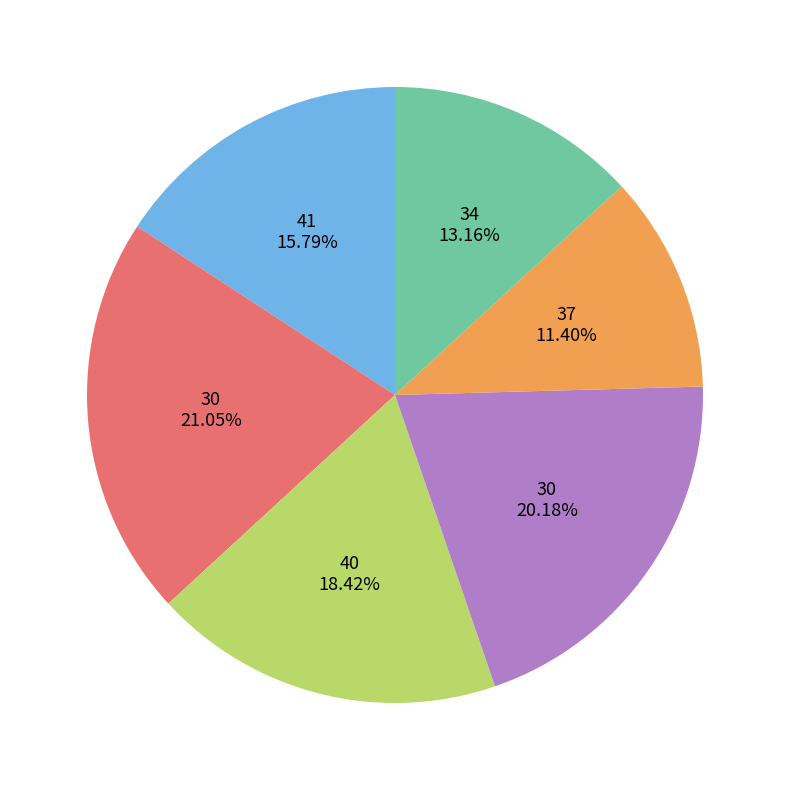

Is there any slice that represents more than half of the pie?

No